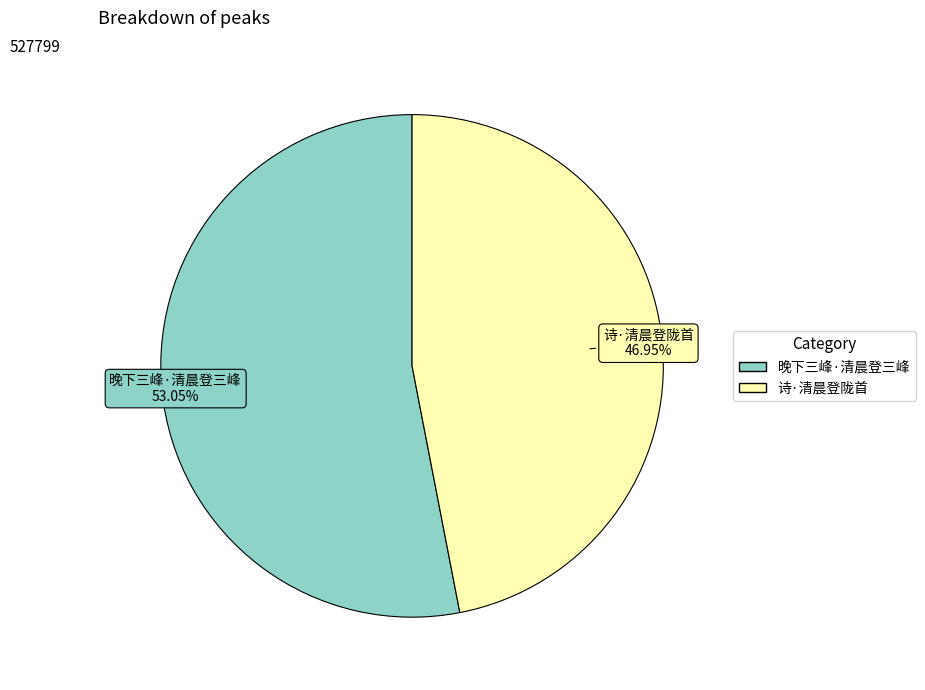

Approximately how many times larger is the value at 诗·清晨登陇首 compared to 晚下三峰·清晨登三峰?

0.9